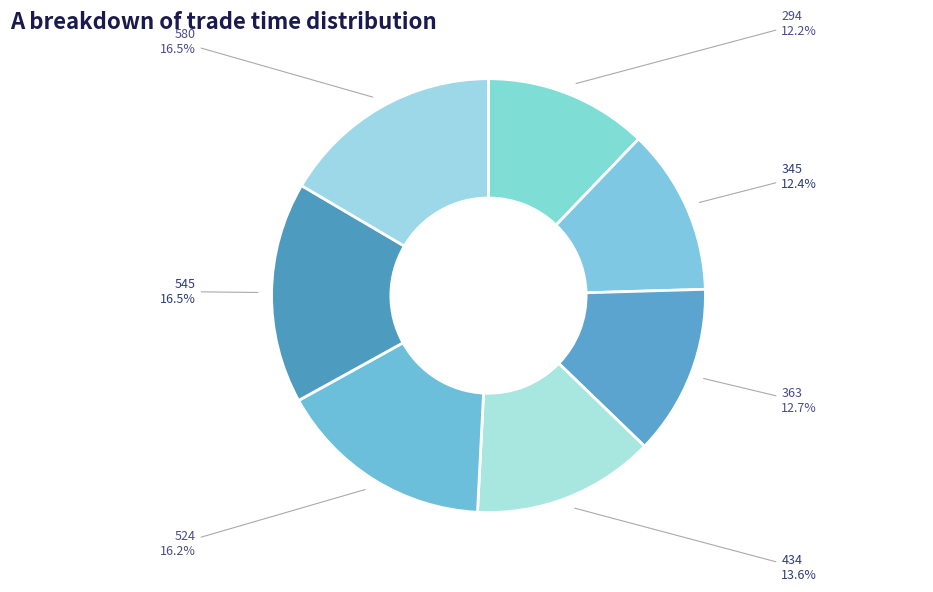

How many slices are in this pie chart?

7